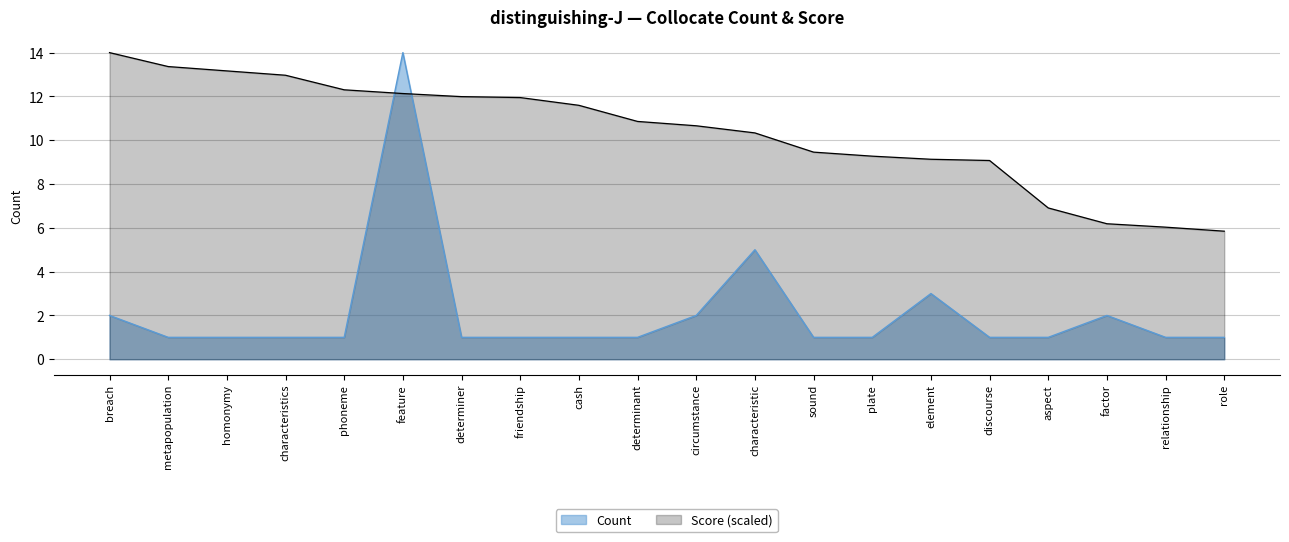

What is the label of the 6th point from the left?

feature